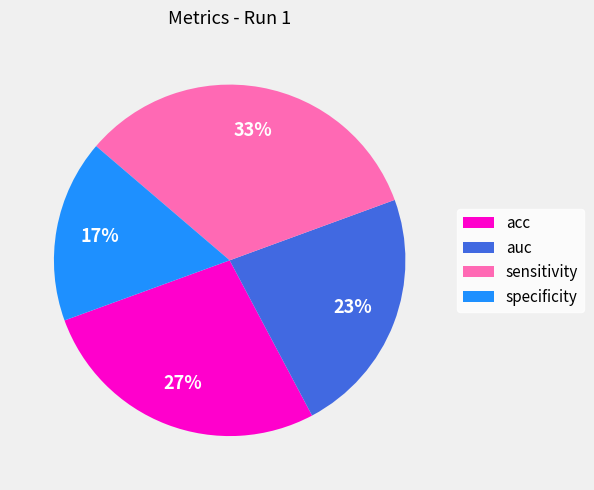

How many slices are in this pie chart?

4